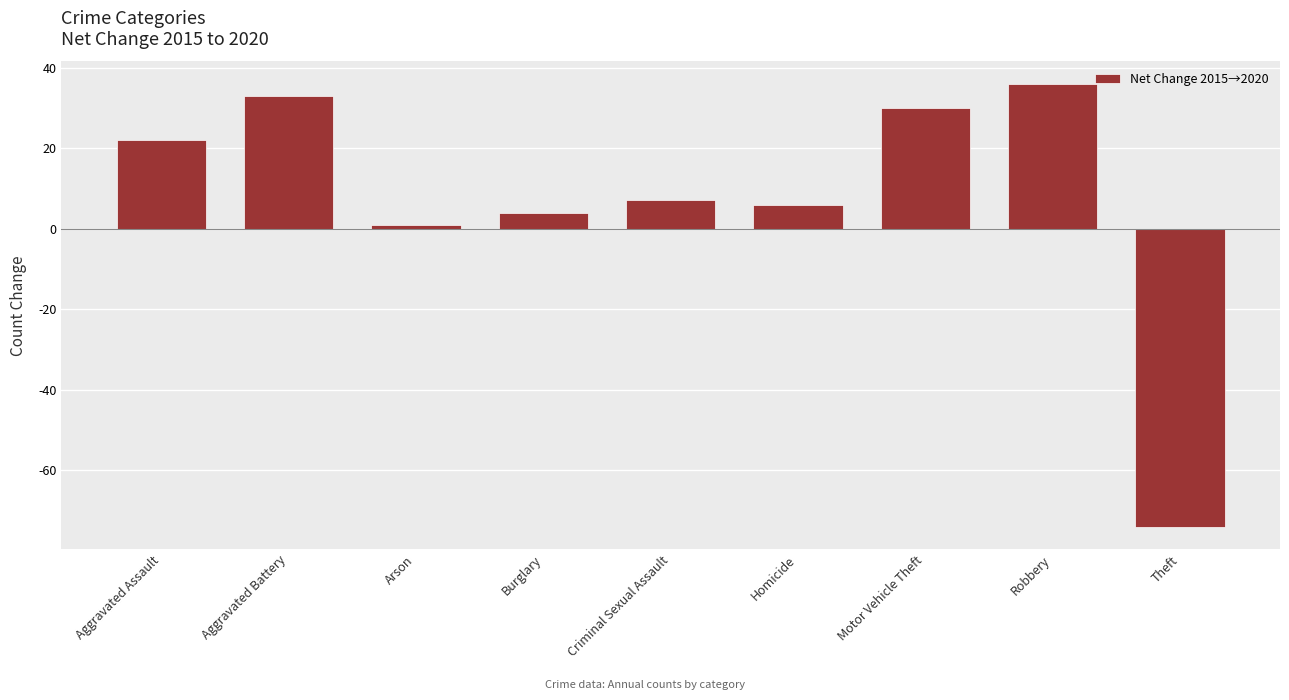

How many distinct data groups are displayed?

1